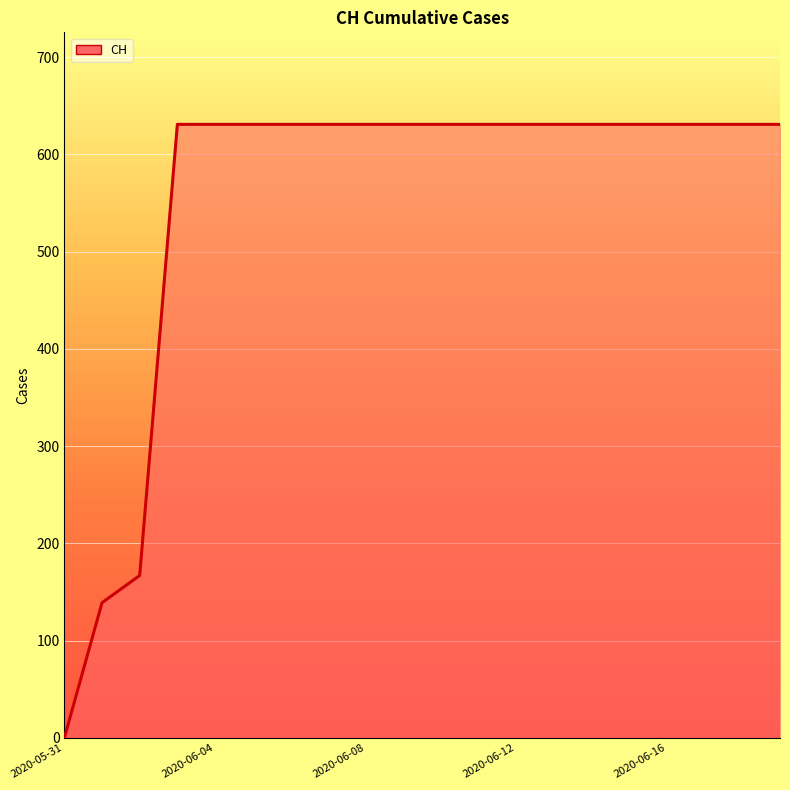

What is the greatest value displayed?

631